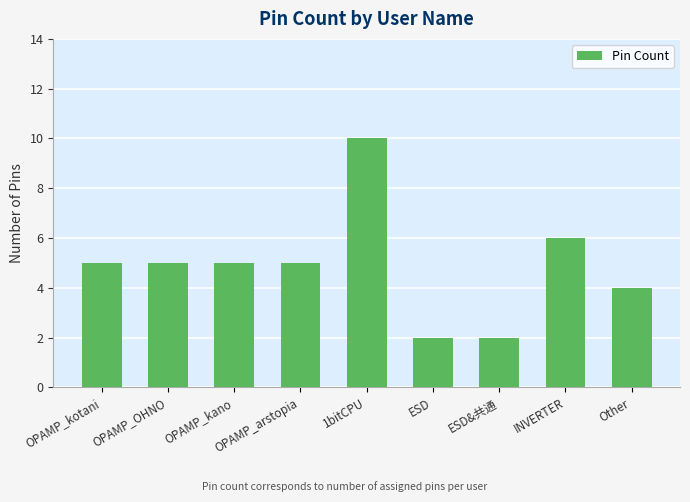

How many series are shown in this chart?

1